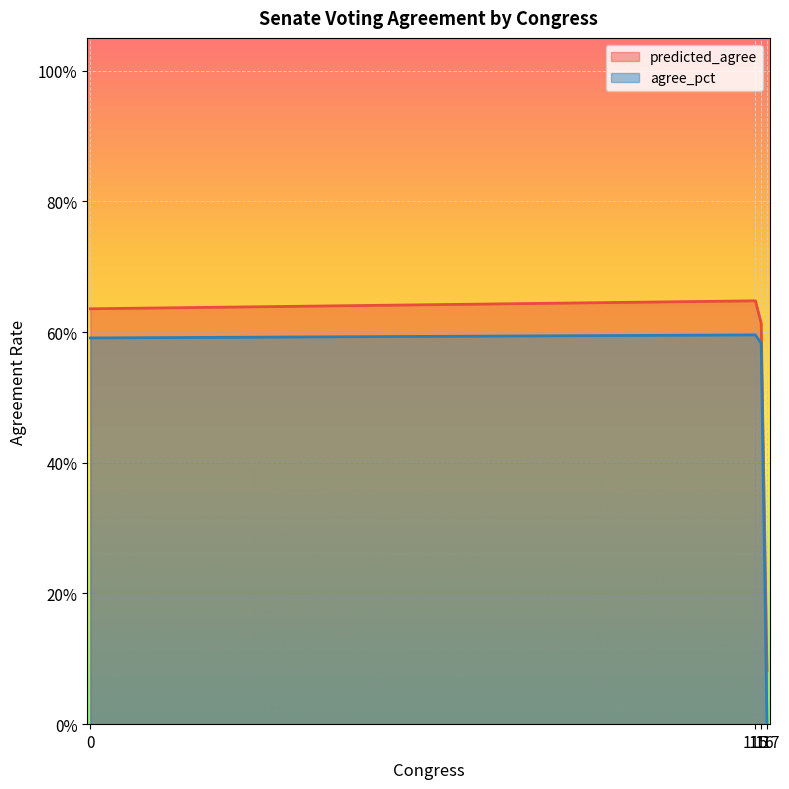

What is the label of the 40th point from the left?

115